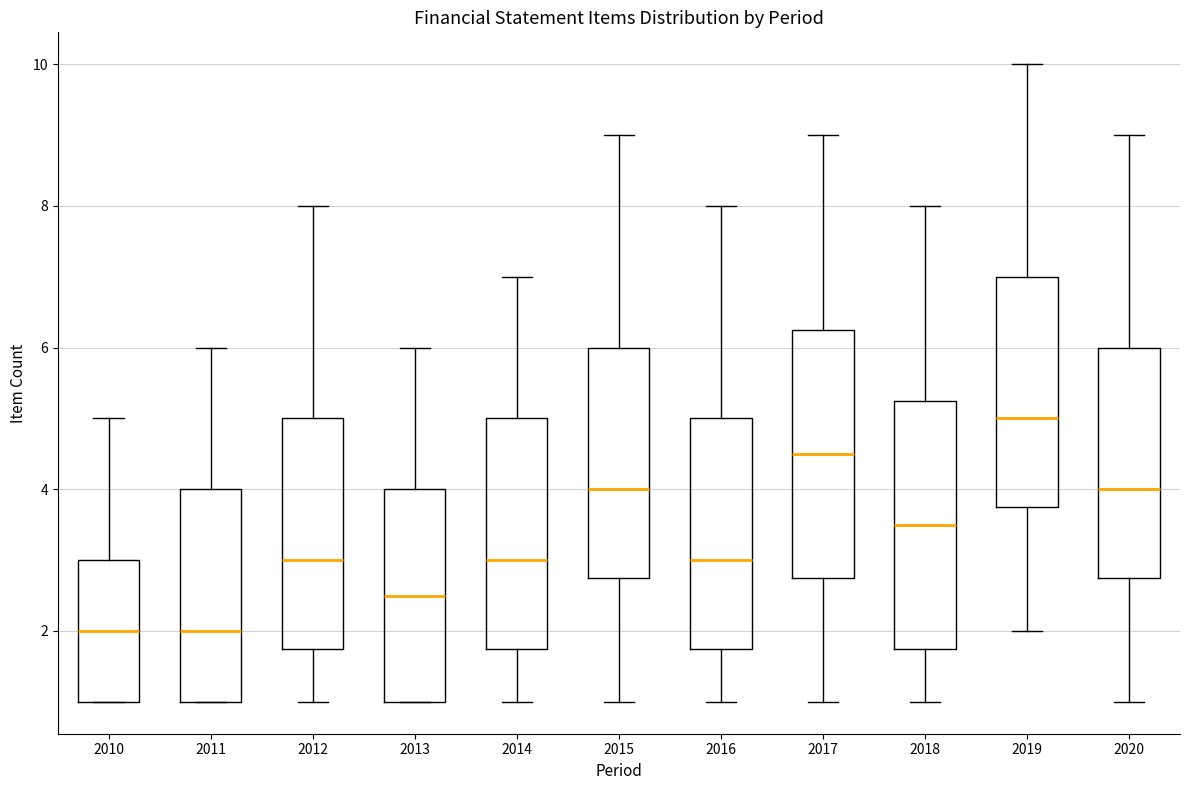

Reading left to right, transcribe this box plot: for each box, give where its median line is, the range the box spans, and where its two whiskers end, as read against the y-axis. The values are not printed on the chart, so give them approximately, as read against the axis.

2010: median 2.0, box 1.0 to 3.0, whiskers 1.0 to 5.0
2011: median 2.0, box 1.0 to 4.0, whiskers 1.0 to 6.0
2012: median 3.0, box 1.8 to 5.0, whiskers 1.0 to 8.0
2013: median 2.6, box 1.0 to 4.0, whiskers 1.0 to 6.0
2014: median 3.0, box 1.8 to 5.0, whiskers 1.0 to 7.0
2015: median 4.0, box 2.8 to 6.0, whiskers 1.0 to 9.0
2016: median 3.0, box 1.8 to 5.0, whiskers 1.0 to 8.0
2017: median 4.6, box 2.8 to 6.2, whiskers 1.0 to 9.0
2018: median 3.6, box 1.8 to 5.2, whiskers 1.0 to 8.0
2019: median 5.0, box 3.8 to 7.0, whiskers 2.0 to 10.0
2020: median 4.0, box 2.8 to 6.0, whiskers 1.0 to 9.0